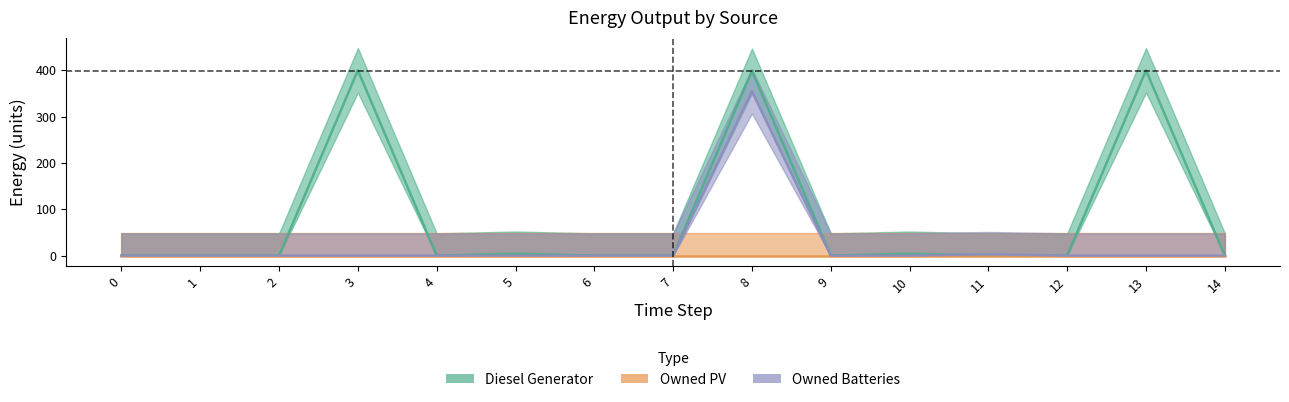

Which series has the widest spread of values?

Diesel Generator